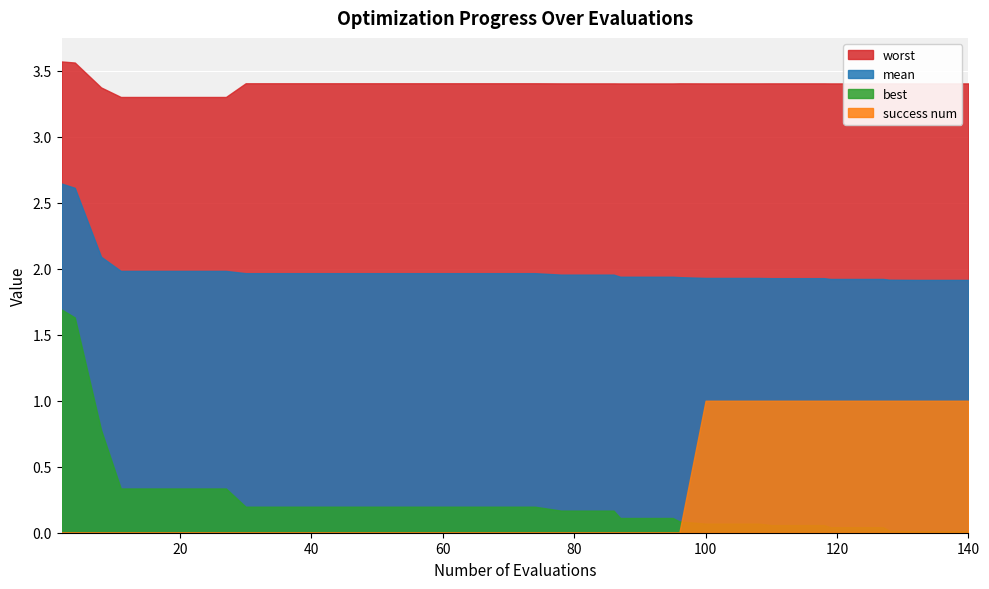

What is the average value of the worst series?

3.4